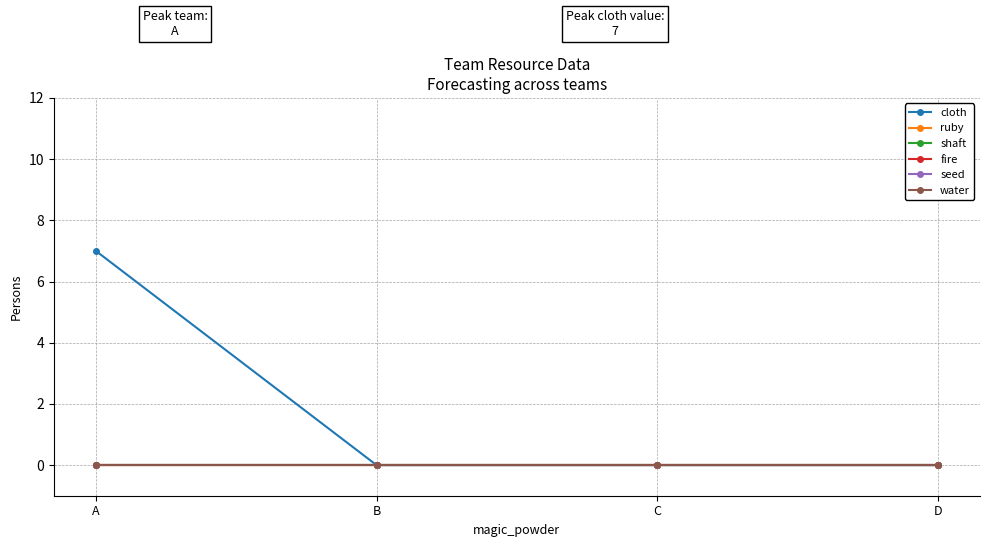

Does the chart have visible grid lines?

Yes